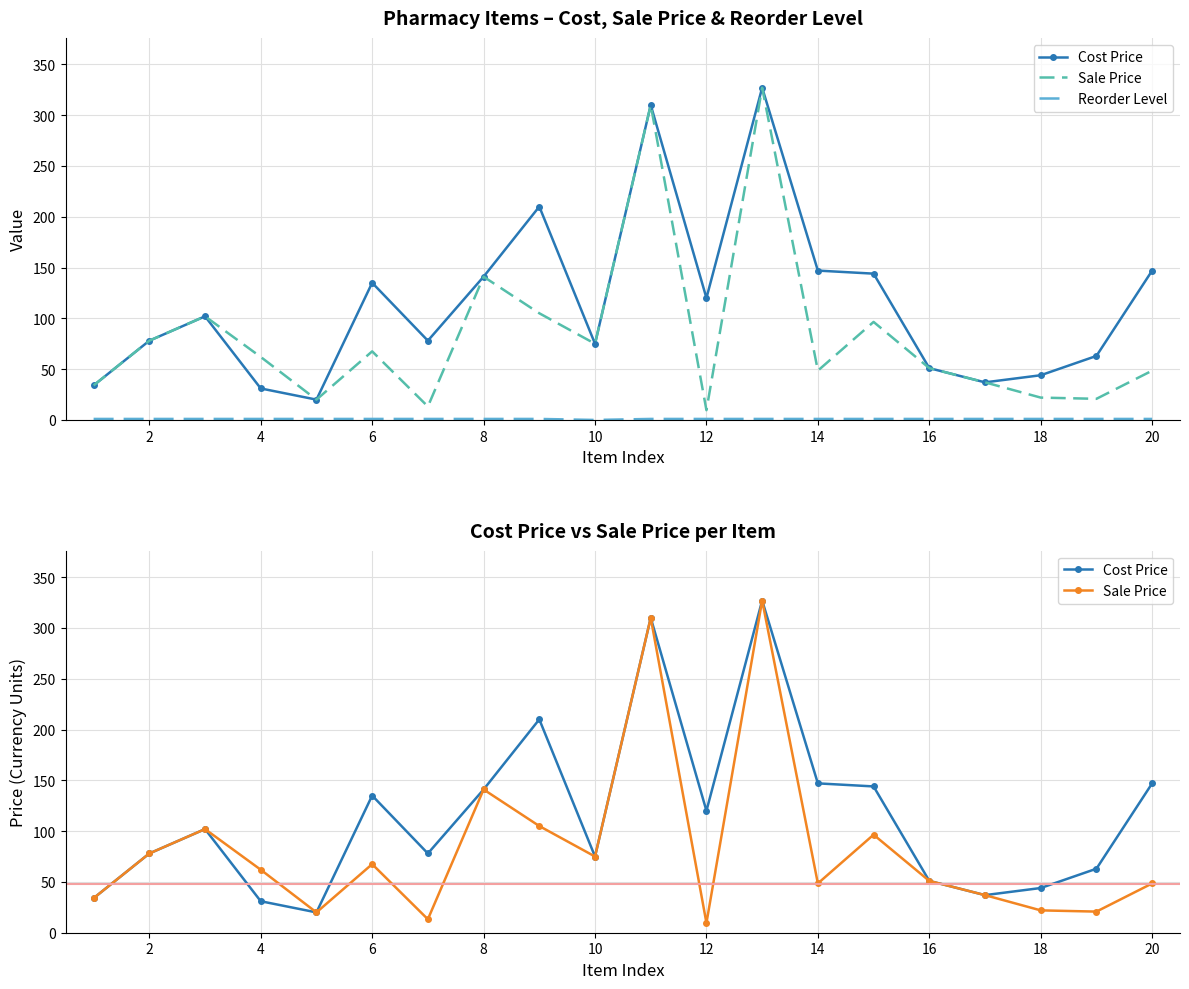

What is the value of the Reorder Level point at the 14th from the left?

1.0